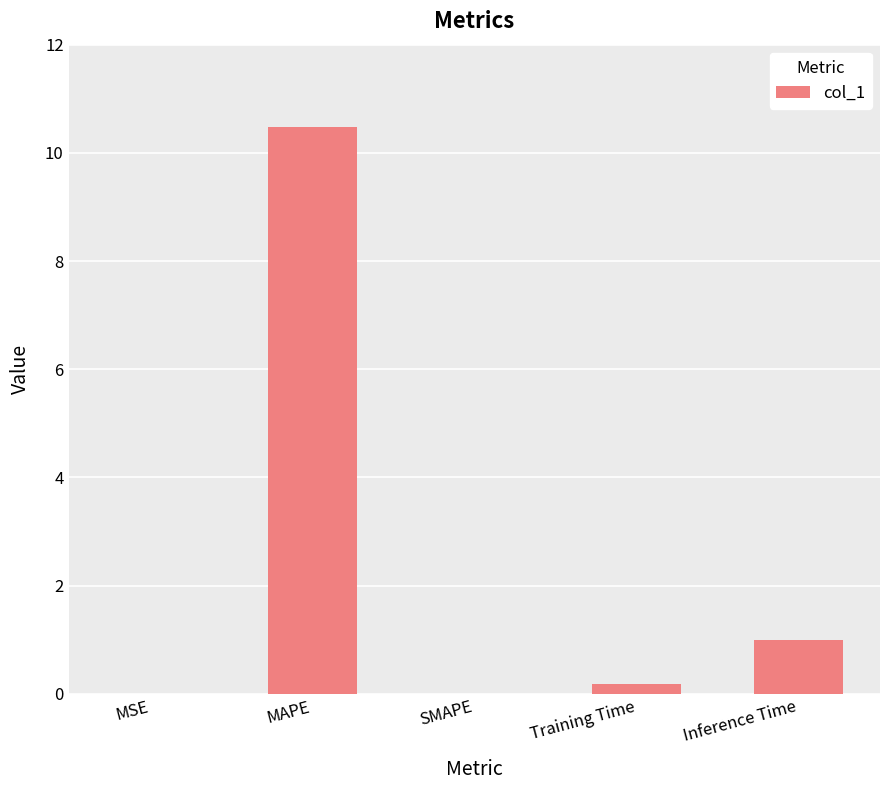

What is the maximum value shown in the chart?

10.5